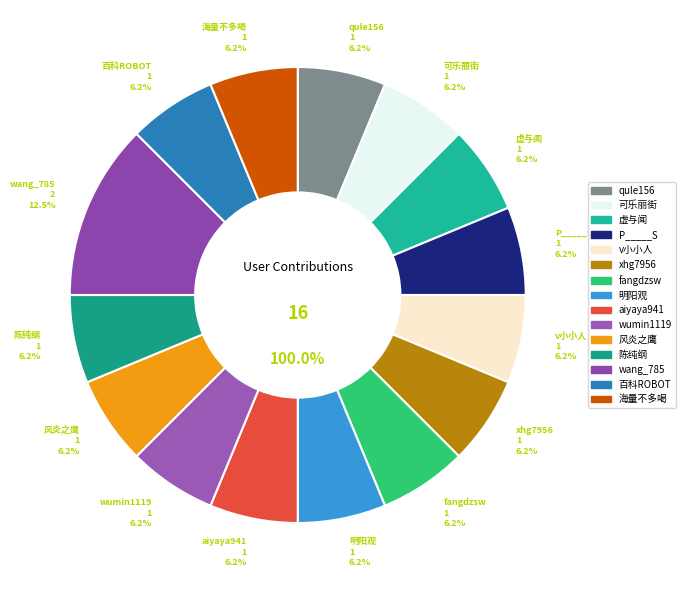

To the nearest percent, what portion does v小小人 represent?

6%